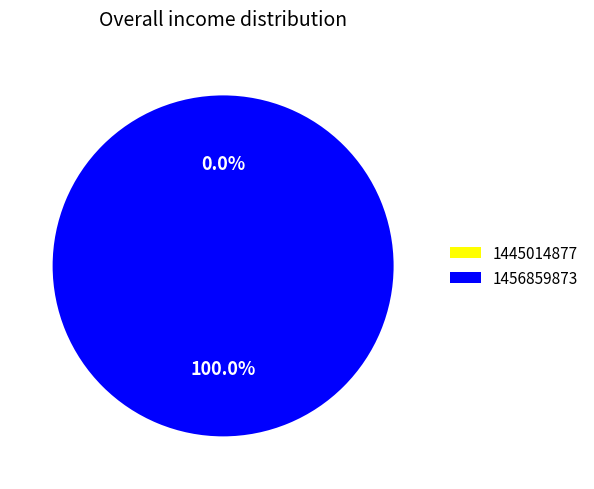

Rank the categories by value from highest to lowest.

1456859873, 1445014877